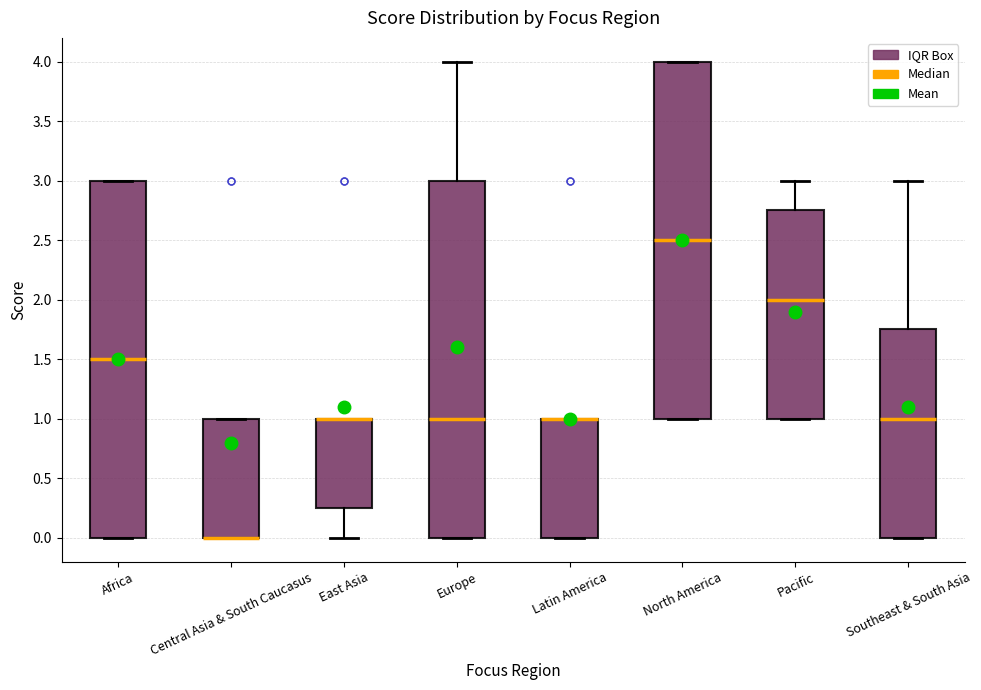

Reading left to right, transcribe this box plot: for each box, give where its median line is, the range the box spans, and where its two whiskers end, as read against the y-axis. The values are not printed on the chart, so give them approximately, as read against the axis.

Africa: median 1.50, box 0.00 to 3.00, whiskers 0.00 to 3.00
Central Asia & South Caucasus: median 0.00 (drawn on the box's lower edge), box 0.00 to 1.00, whiskers 0.00 to 1.00
East Asia: median 1.00 (drawn on the box's upper edge), box 0.25 to 1.00, whiskers 0.00 to 1.00
Europe: median 1.00, box 0.00 to 3.00, whiskers 0.00 to 4.00
Latin America: median 1.00 (drawn on the box's upper edge), box 0.00 to 1.00, whiskers 0.00 to 1.00
North America: median 2.50, box 1.00 to 4.00, whiskers 1.00 to 4.00
Pacific: median 2.00, box 1.00 to 2.75, whiskers 1.00 to 3.00
Southeast & South Asia: median 1.00, box 0.00 to 1.75, whiskers 0.00 to 3.00